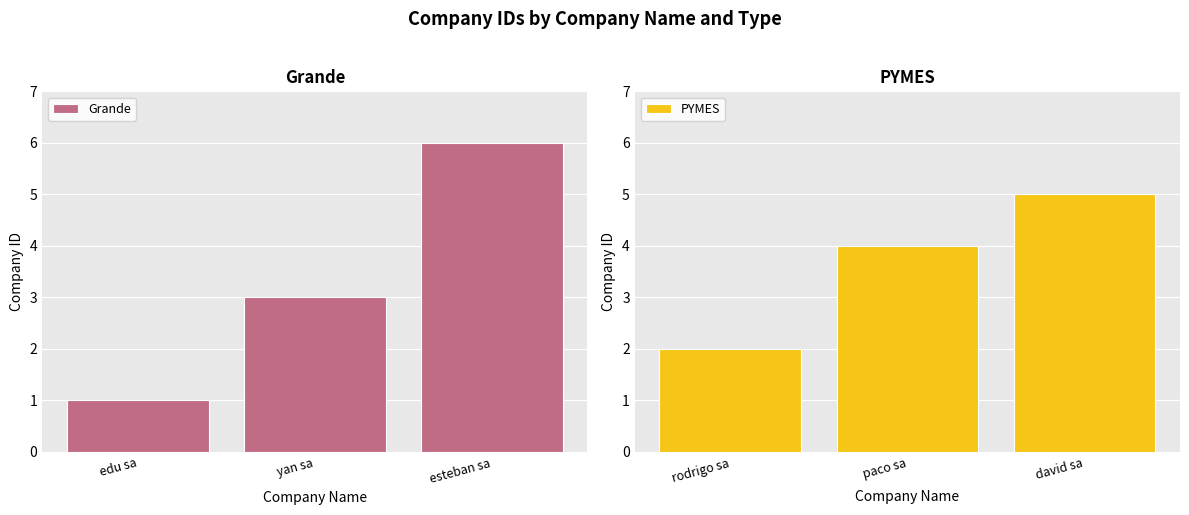

At which label does Grande reach its minimum?

edu sa